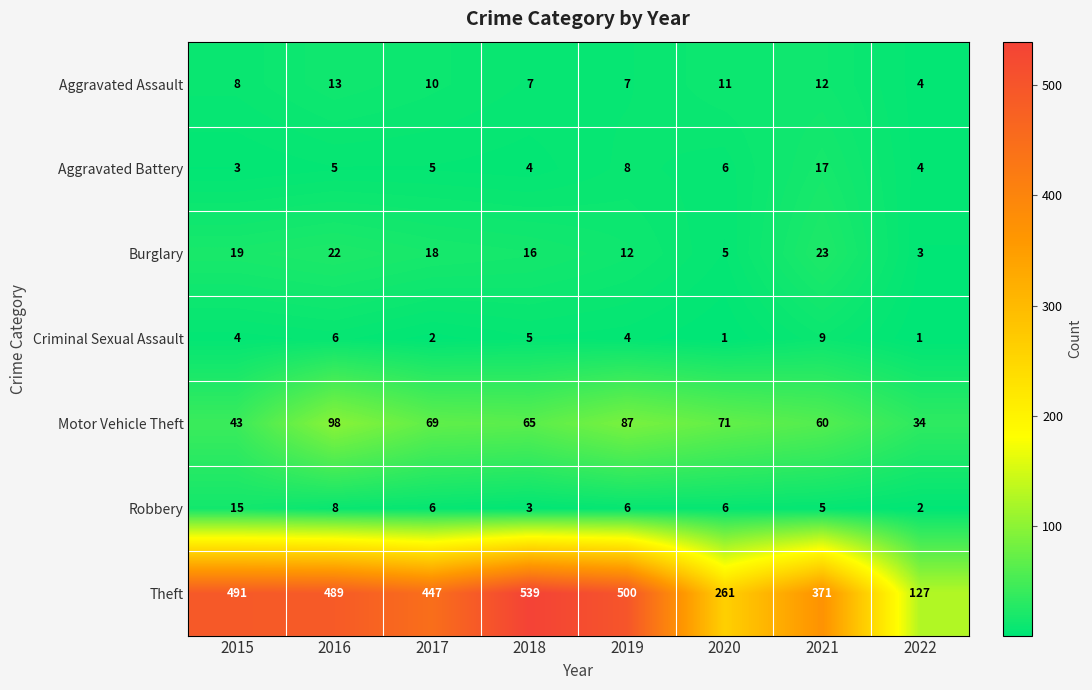

At which label does Theft first exceed 489?

2015